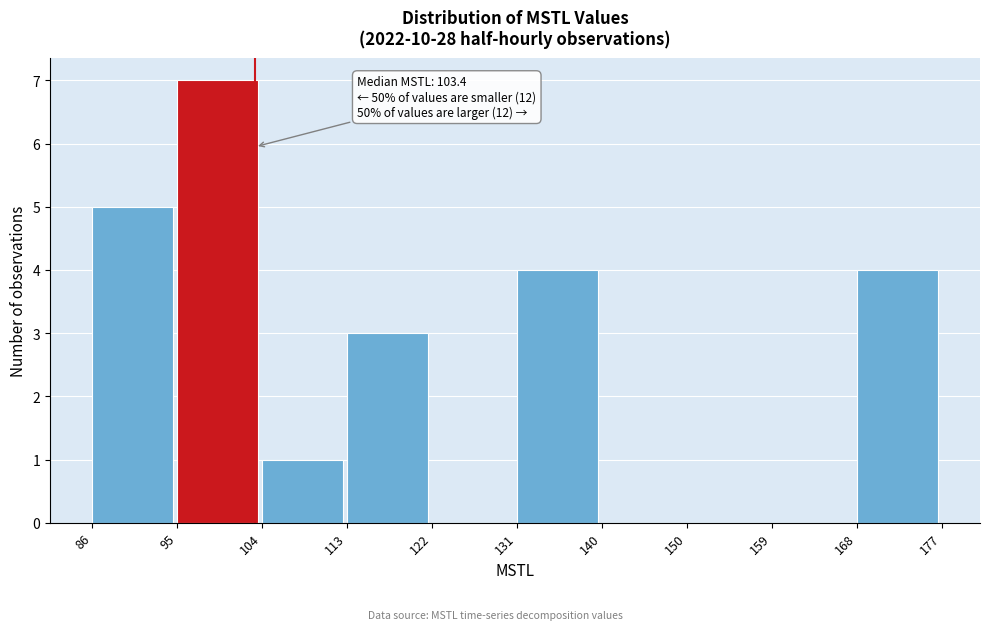

Which range on the x-axis has the tallest bar?

95 to 104